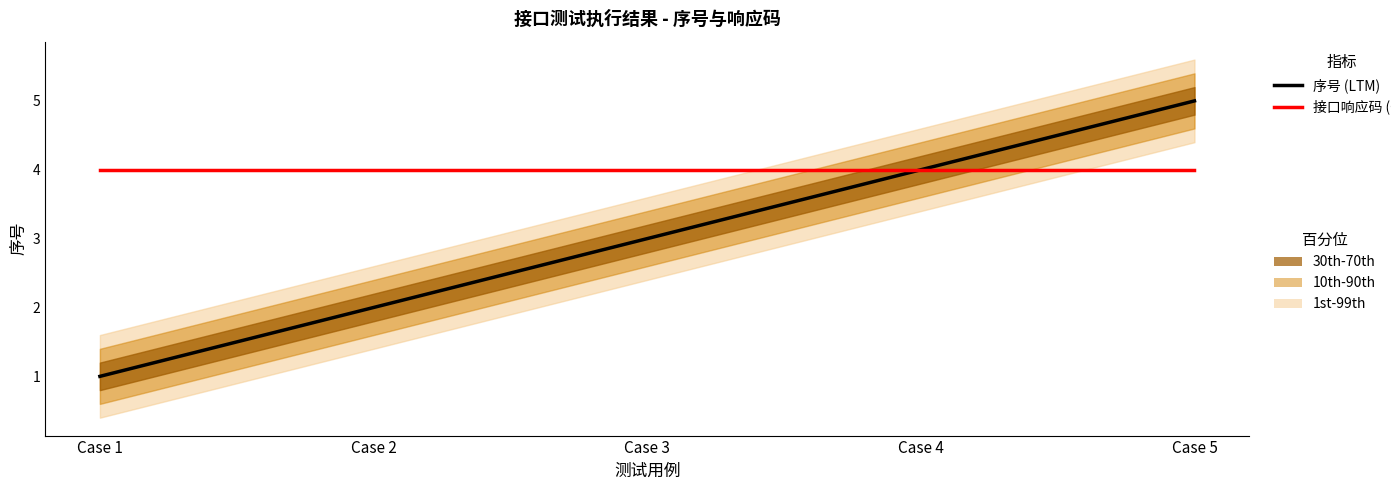

Reading left to right, transcribe all the data shown in this chart.

序号 (LTM): Case 1=1	Case 2=2	Case 3=3	Case 4=4	Case 5=5
接口响应码 (CY, /50): Case 1=4	Case 2=4	Case 3=4	Case 4=4	Case 5=4